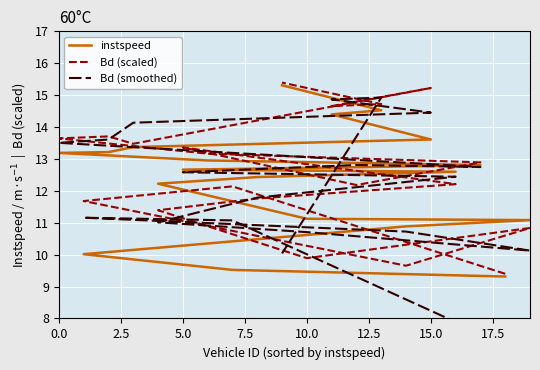

What are all the series names shown in the legend?

instspeed, Bd (scaled), Bd (smoothed)